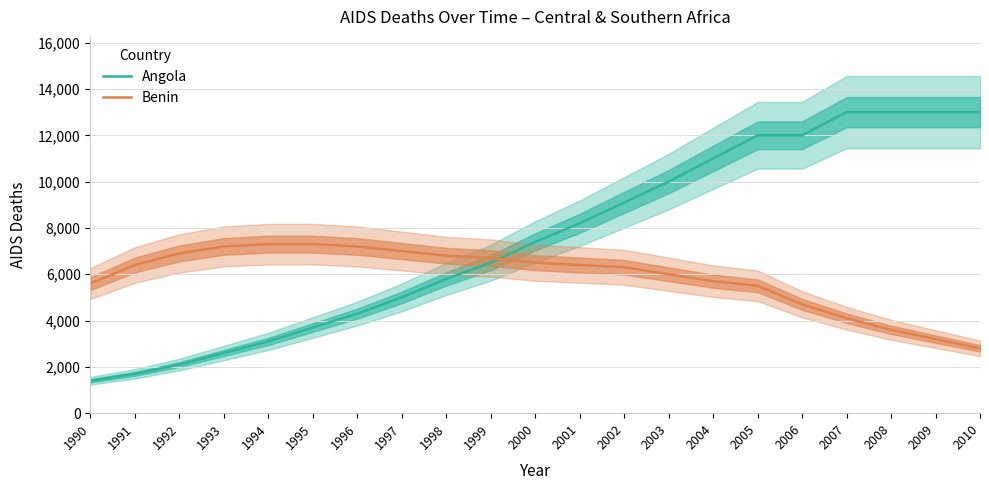

What are all the series names shown in the legend?

Angola, Benin